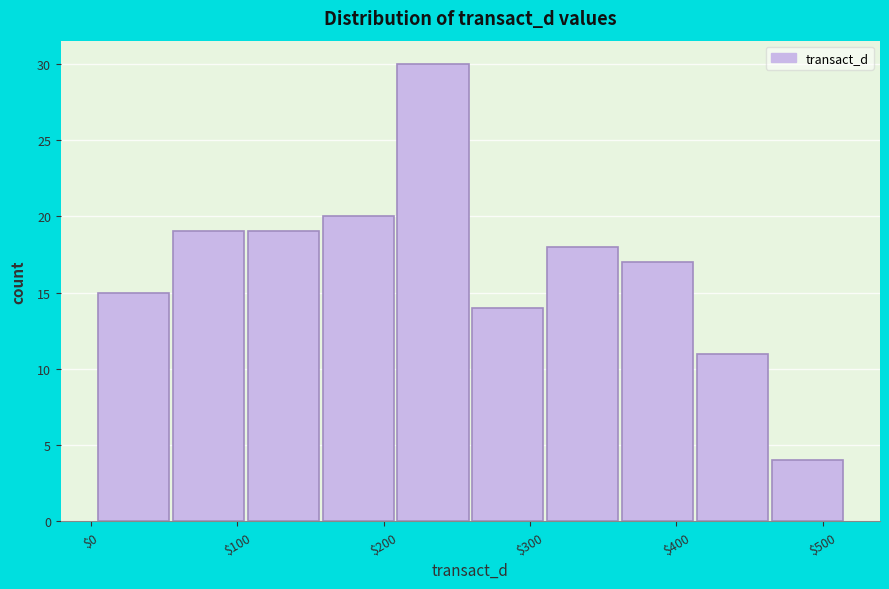

Reading left to right, list every bar in this chart as the range it spans on the x-axis followed by its height. Neither the bar edges nor the heights are printed on the chart, so give them approximately, as read against the axes.

10 to 60: 15
60 to 110: 19
110 to 160: 19
160 to 210: 20
210 to 260: 30
260 to 310: 14
310 to 360: 18
360 to 410: 17
410 to 470: 11
470 to 520: 4